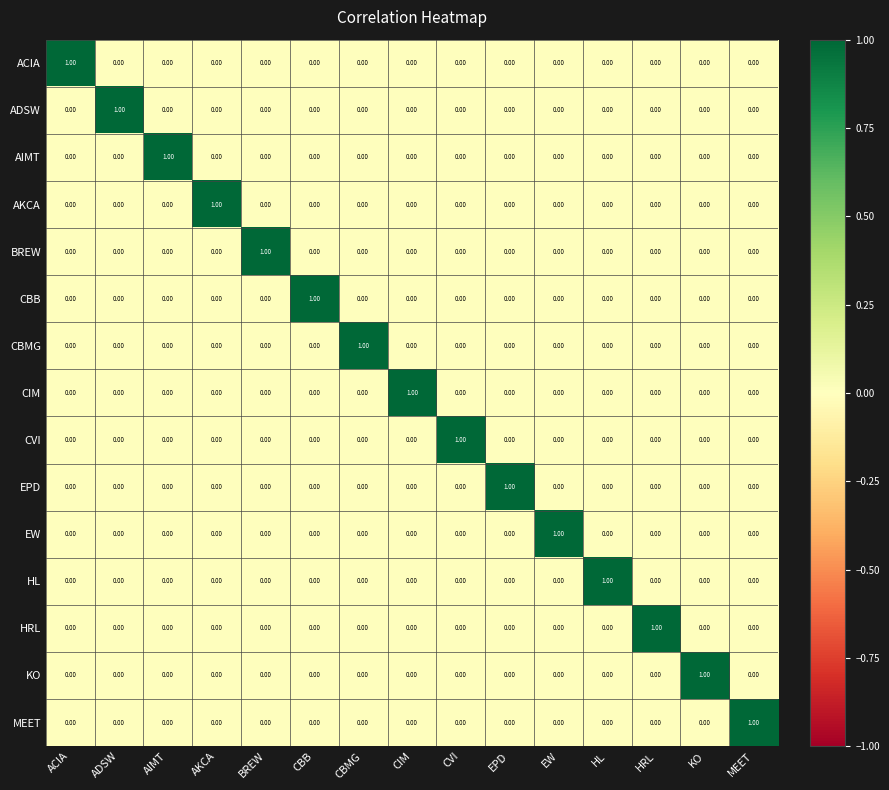

What is the difference between the highest and lowest values at AIMT?

1